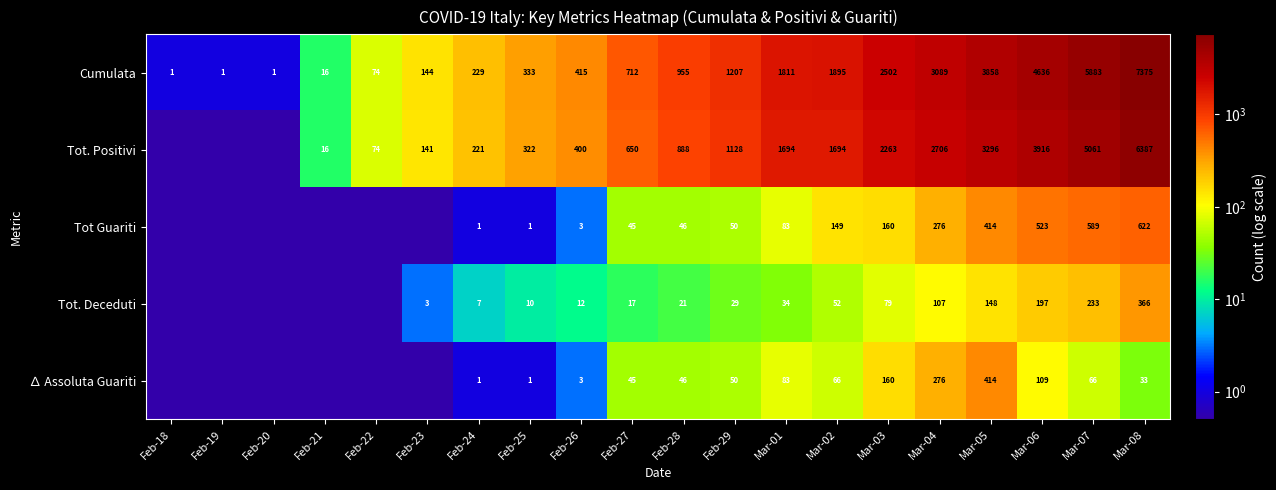

What is the difference between the Cumulata values at Mar-02 and Feb-24?

1666.0